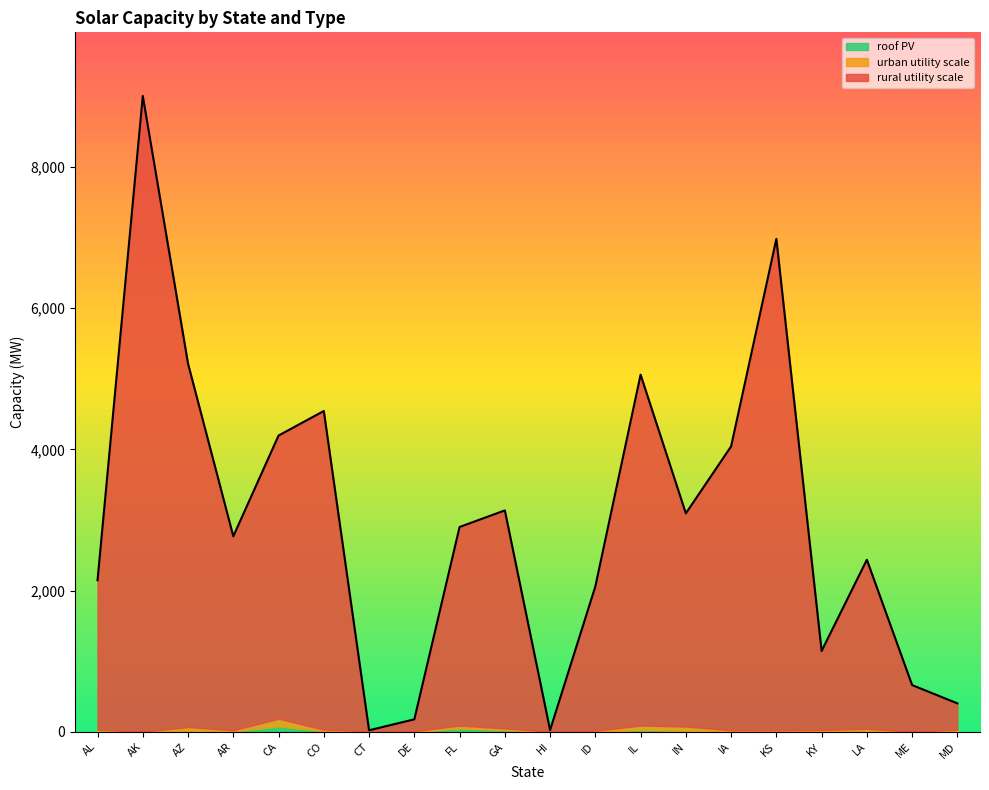

Reading right to left, what are all the values shown in this chart?

urban utility scale: MD=18	ME=2	LA=32	KY=16	KS=15	IA=16	IN=61	IL=64	ID=12	HI=2	GA=24	FL=40	DE=9	CT=5	CO=19	CA=111	AR=16	AZ=53	AK=1	AL=20
rural utility scale: MD=373	ME=659	LA=2394	KY=1119	KS=6960	IA=4021	IN=3019	IL=4969	ID=2045	HI=21	GA=3088	FL=2813	DE=167	CT=12	CO=4514	CA=4010	AR=2747	AZ=5147	AK=9005	AL=2115
roof PV: MD=13	ME=2	LA=12	KY=11	KS=7	IA=7	IN=15	IL=26	ID=3	HI=3	GA=25	FL=49	DE=2	CT=6	CO=12	CA=76	AR=7	AZ=15	AK=1	AL=13